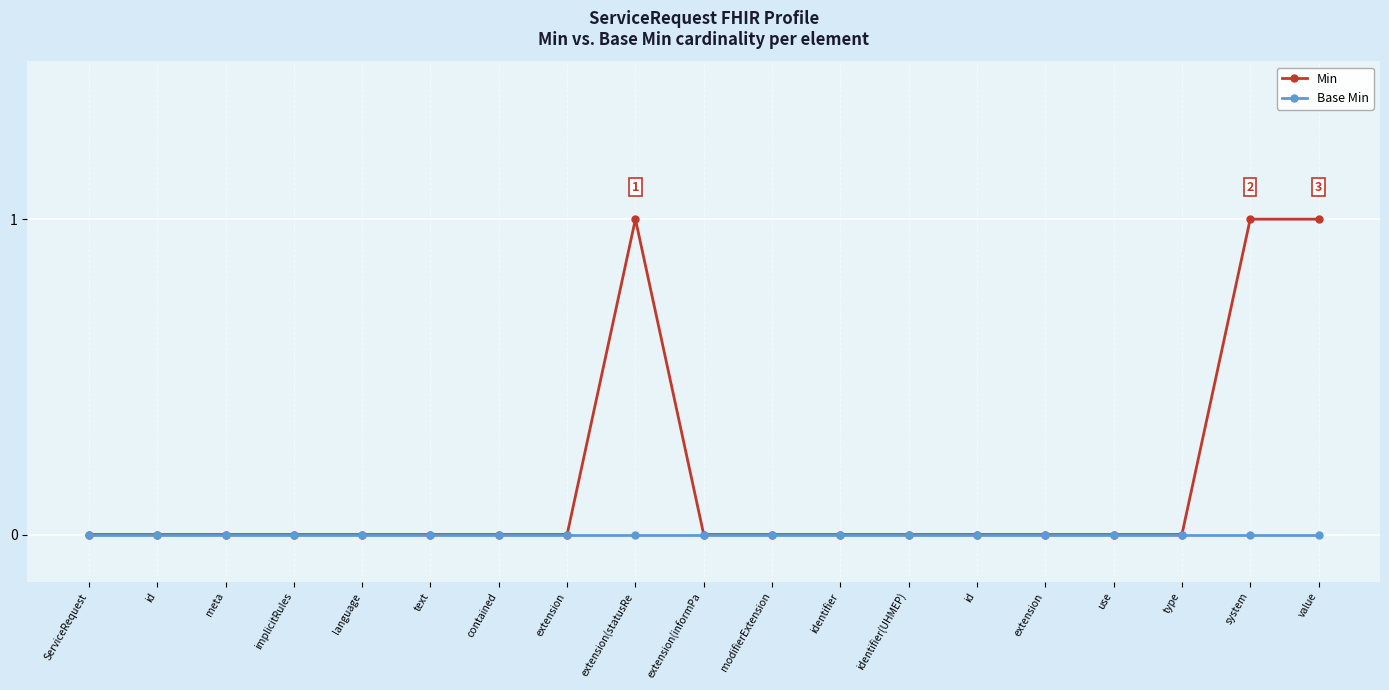

Is this an area chart (filled region under the line)?

No